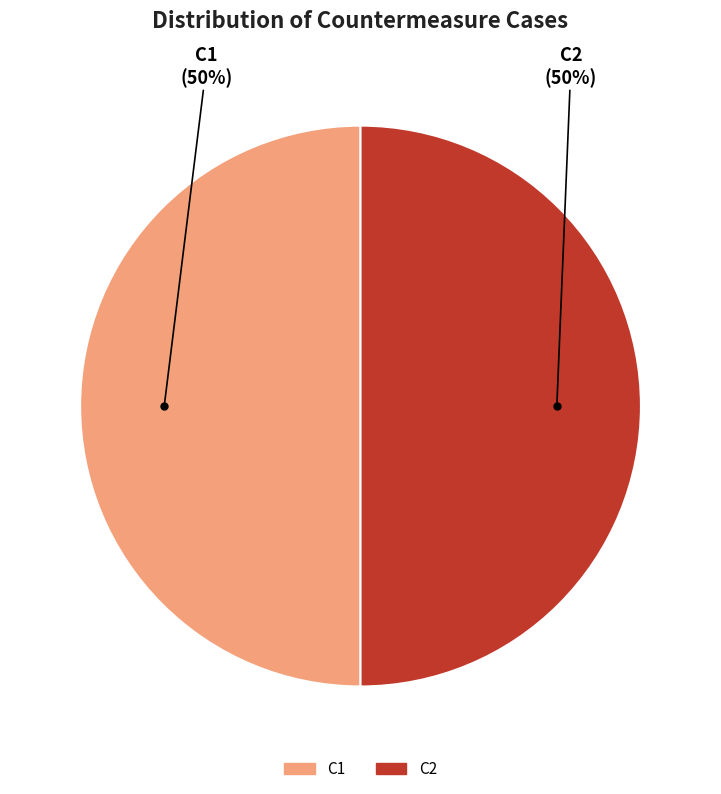

To the nearest percent, what is the average slice percentage?

50%